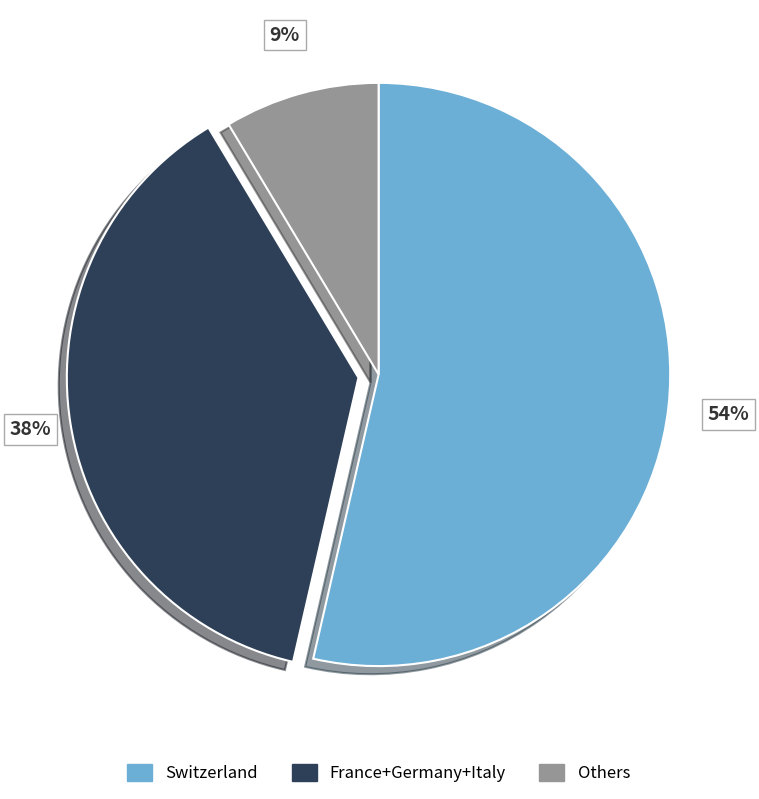

Rank the categories by value from highest to lowest.

Switzerland, France+Germany+Italy, Others